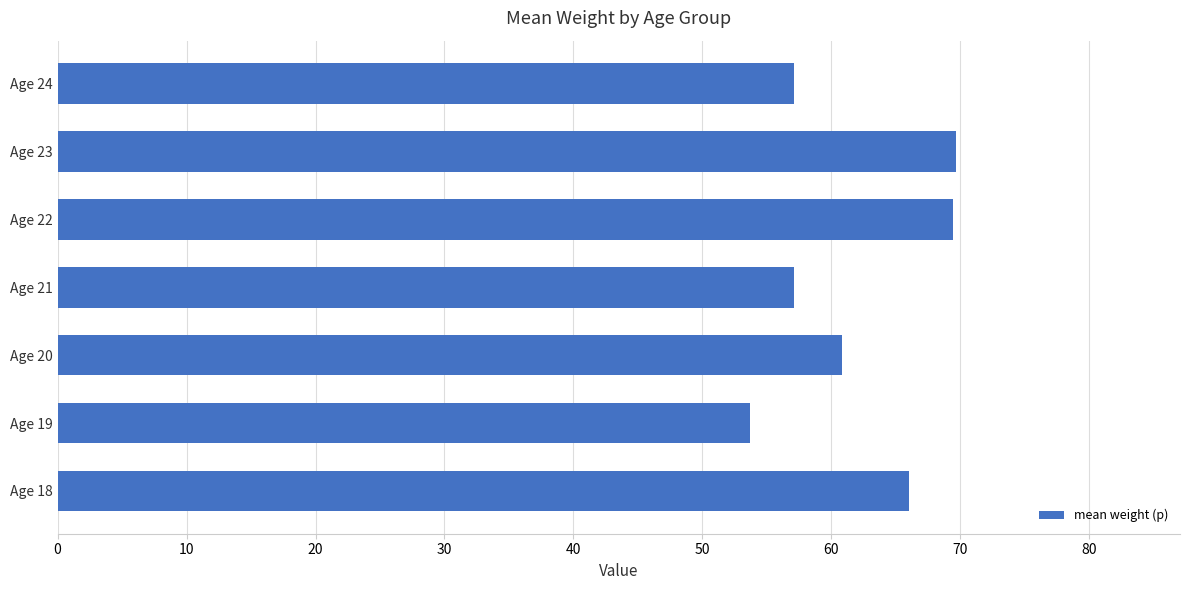

At which category does the chart reach its minimum across all series?

Age 19